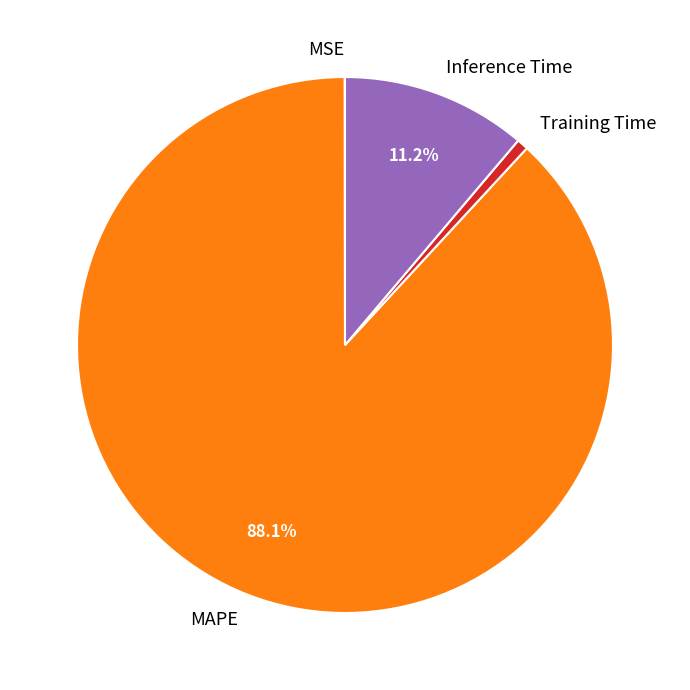

To the nearest percent, what is the average slice percentage?

25%